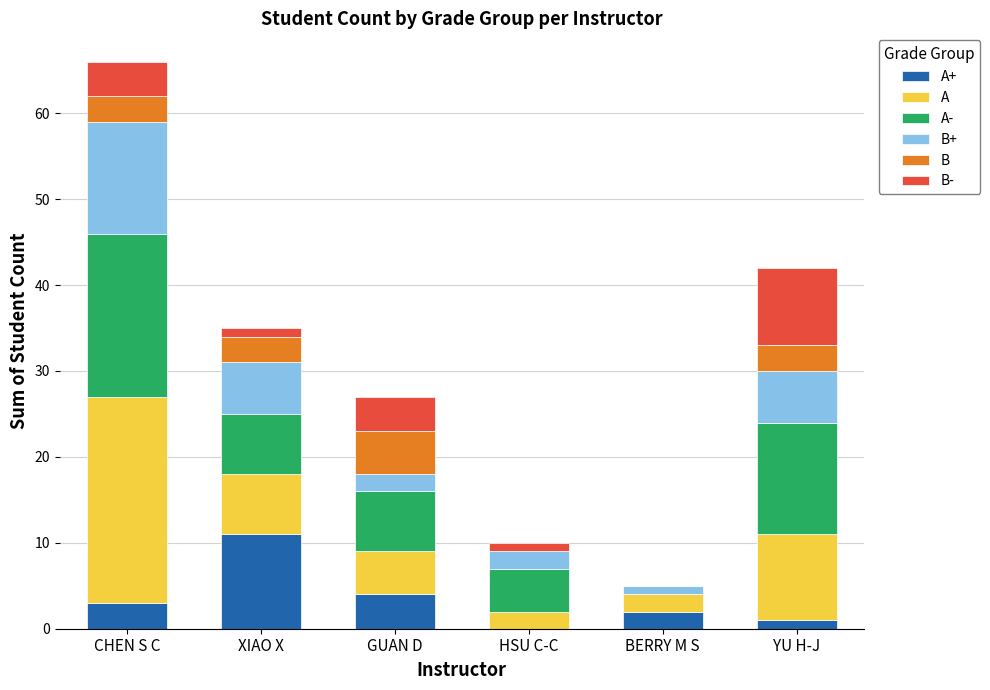

What is the total value across all series at HSU C-C?

10